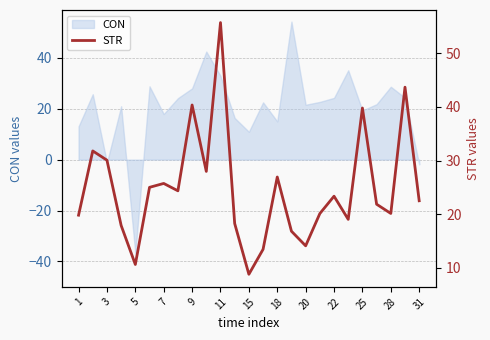

What is the label of the 1st point from the left?

1